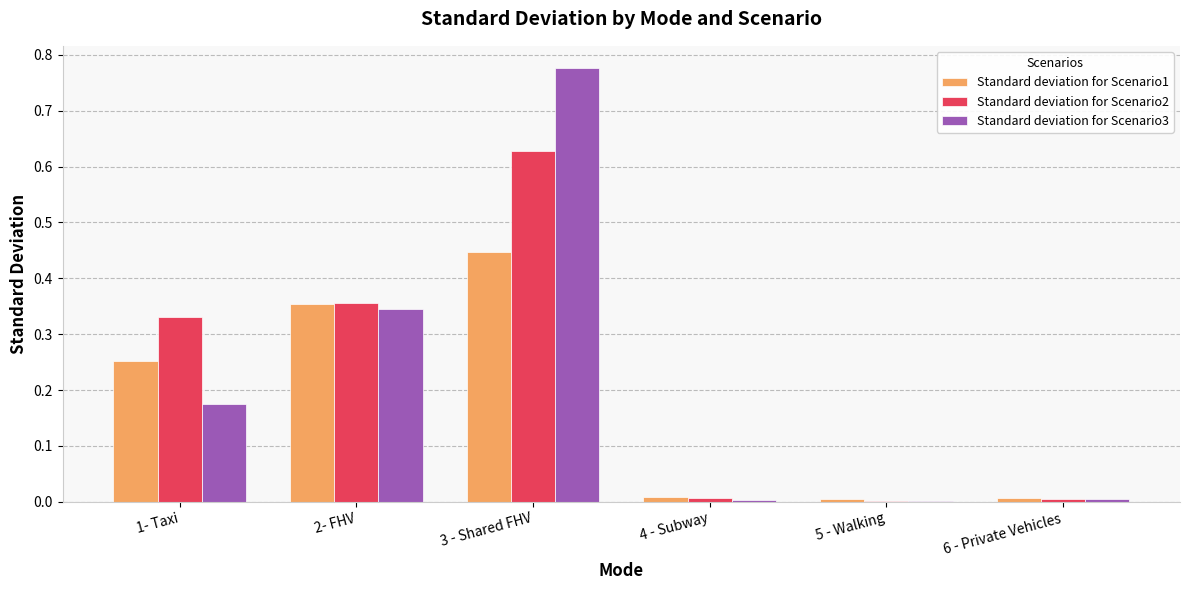

How many distinct data groups are displayed?

3